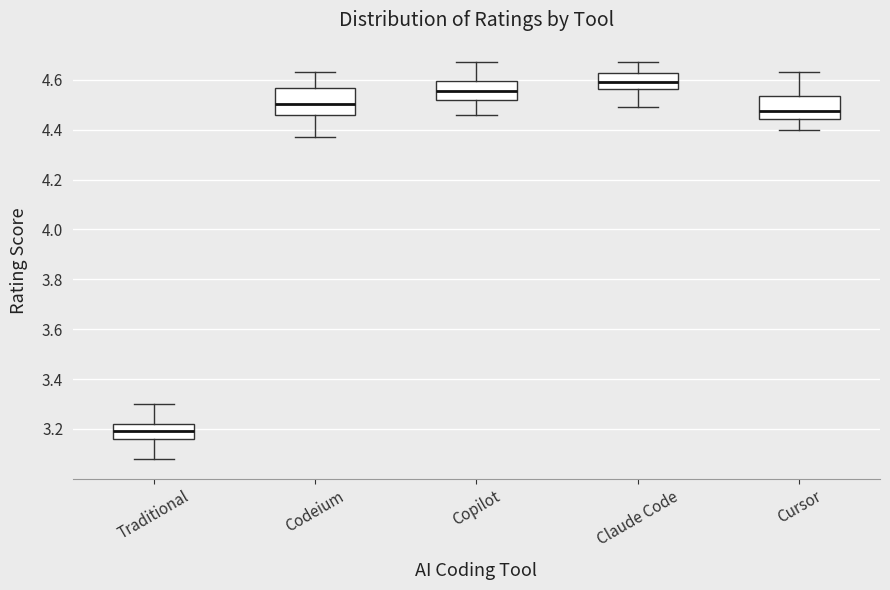

Reading left to right, transcribe this box plot: for each box, give where its median line is, the range the box spans, and where its two whiskers end, as read against the y-axis. The values are not printed on the chart, so give them approximately, as read against the axis.

Traditional: median 3.20, box 3.16 to 3.22, whiskers 3.08 to 3.30
Codeium: median 4.50, box 4.46 to 4.56, whiskers 4.38 to 4.64
Copilot: median 4.56, box 4.52 to 4.60, whiskers 4.46 to 4.68
Claude Code: median 4.60, box 4.56 to 4.62, whiskers 4.50 to 4.68
Cursor: median 4.48, box 4.44 to 4.54, whiskers 4.40 to 4.64